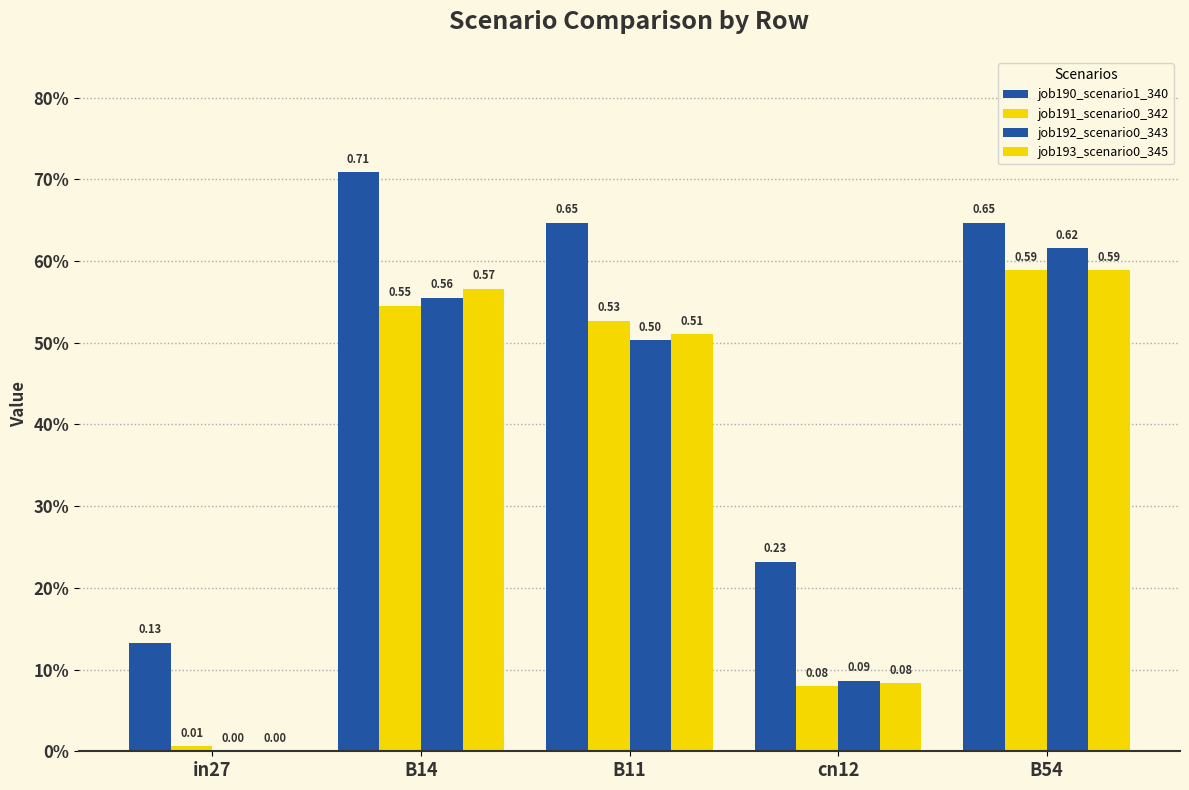

Rank the series at B54 from highest to lowest value.

job190_scenario1_340, job192_scenario0_343, job191_scenario0_342, job193_scenario0_345